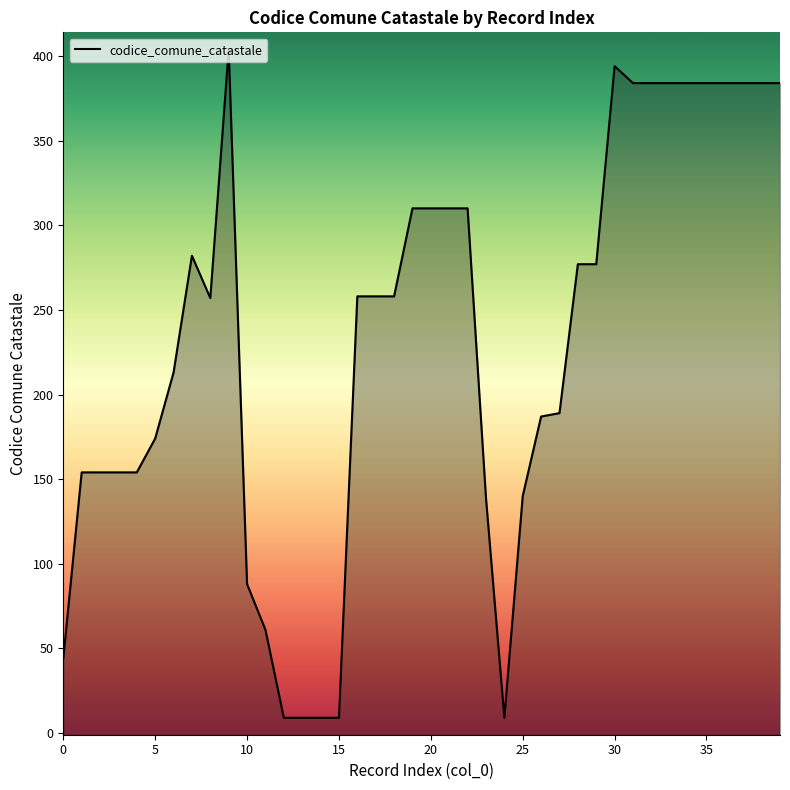

What is the difference between the maximum and minimum values?

395